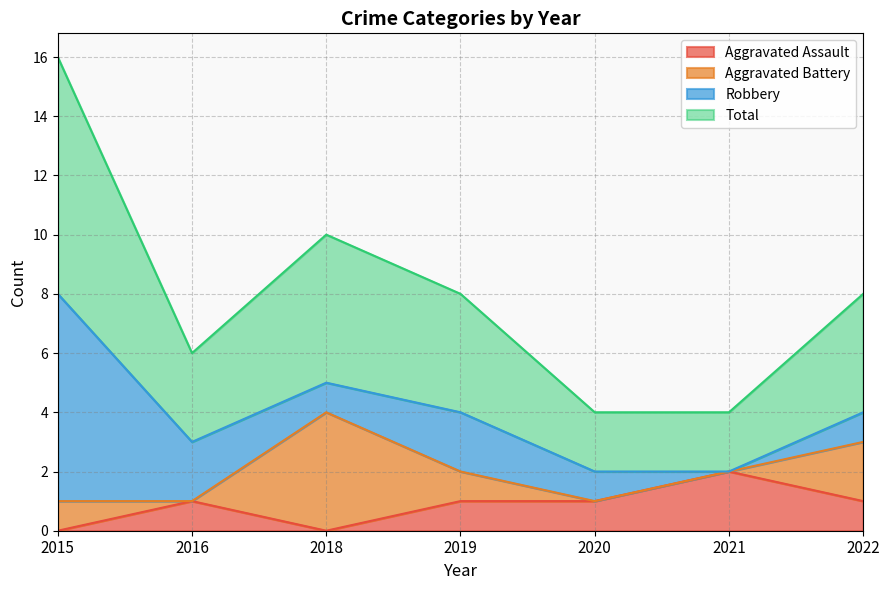

Is it true that Aggravated Assault equals 0 at 2019?

False